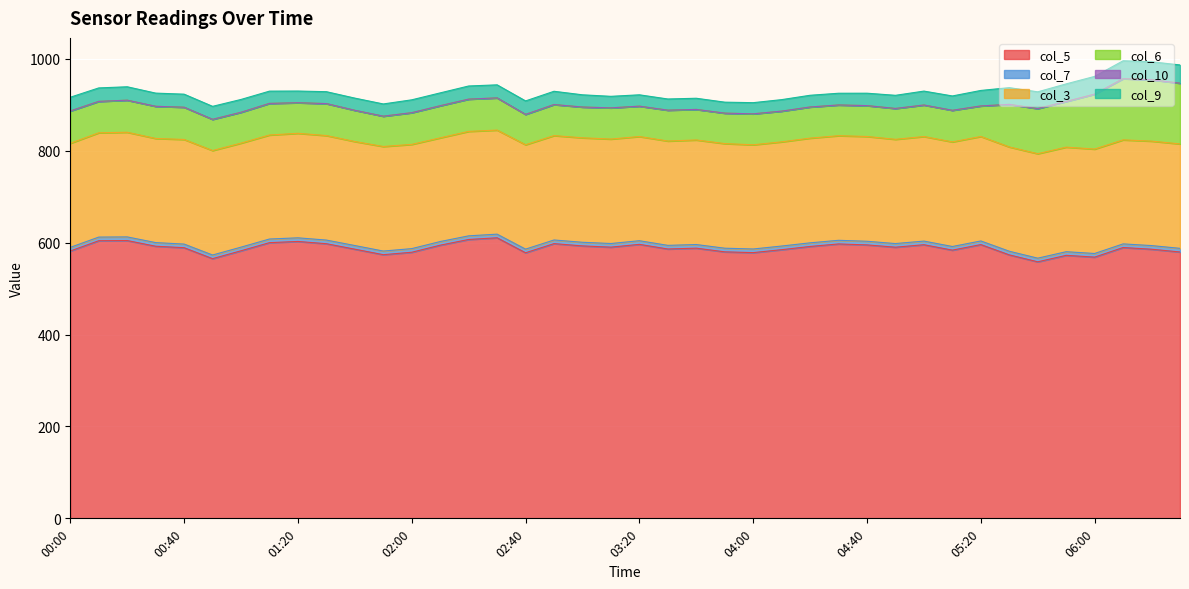

What is the sum of all col_5 values?

23523.3